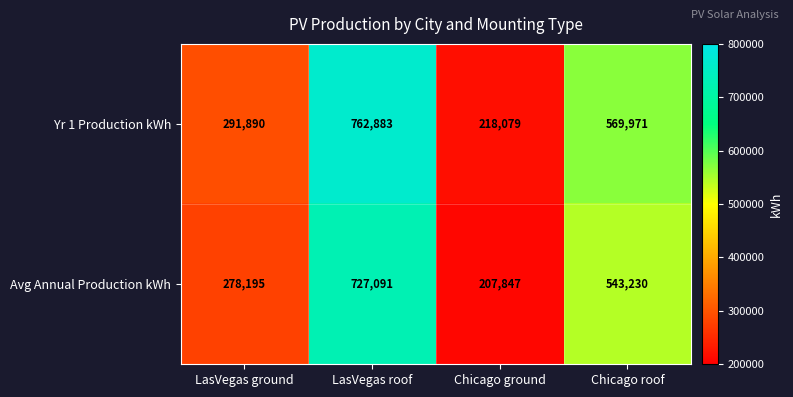

What is the average value of the Avg Annual Production kWh series?

439091